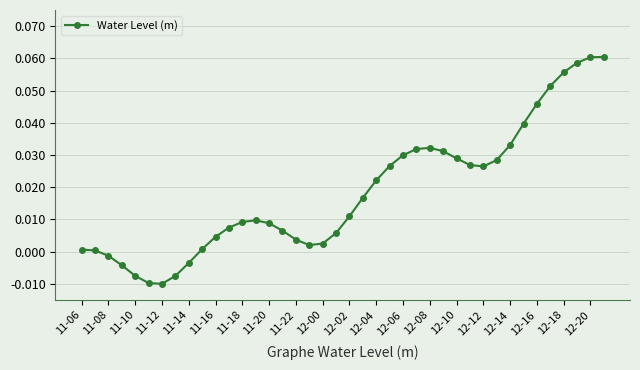

How many lines are shown in the chart?

1